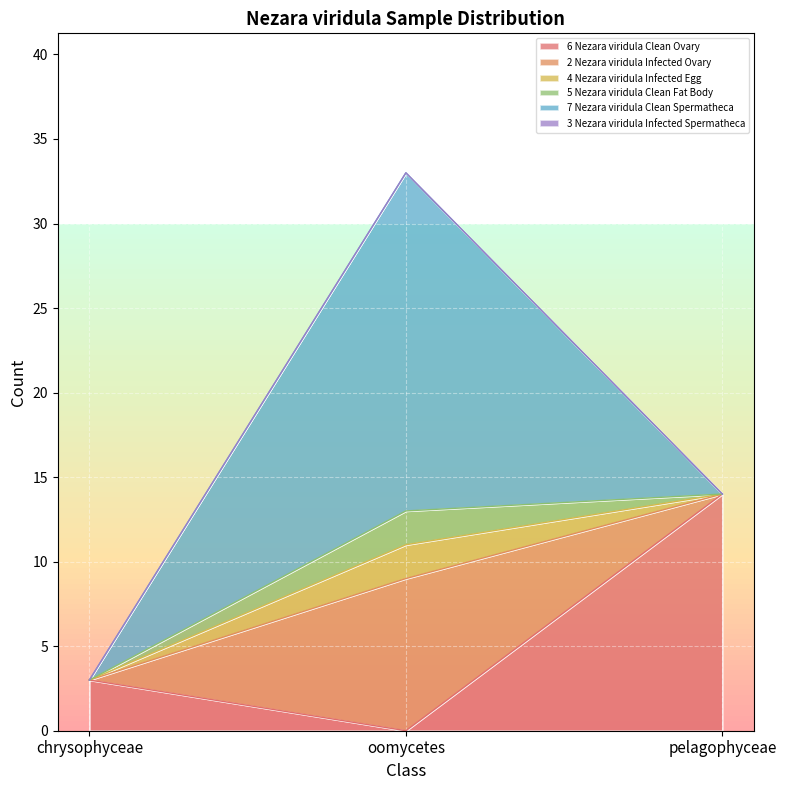

Does the chart display data point markers on the line(s)?

No